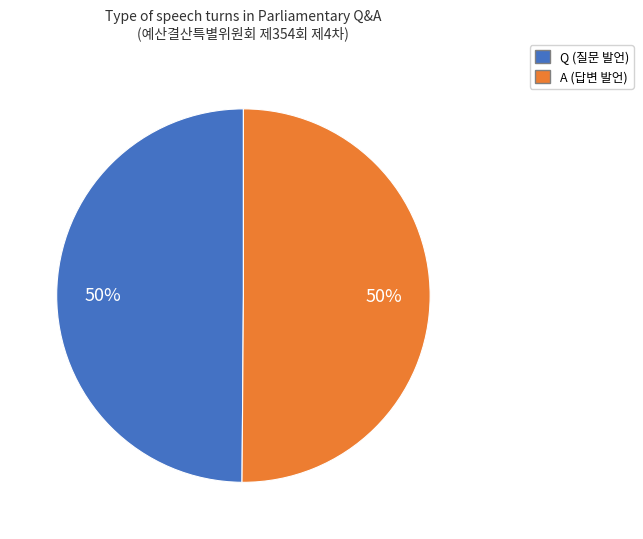

To the nearest percent, what is the combined percentage of A and Q?

100%